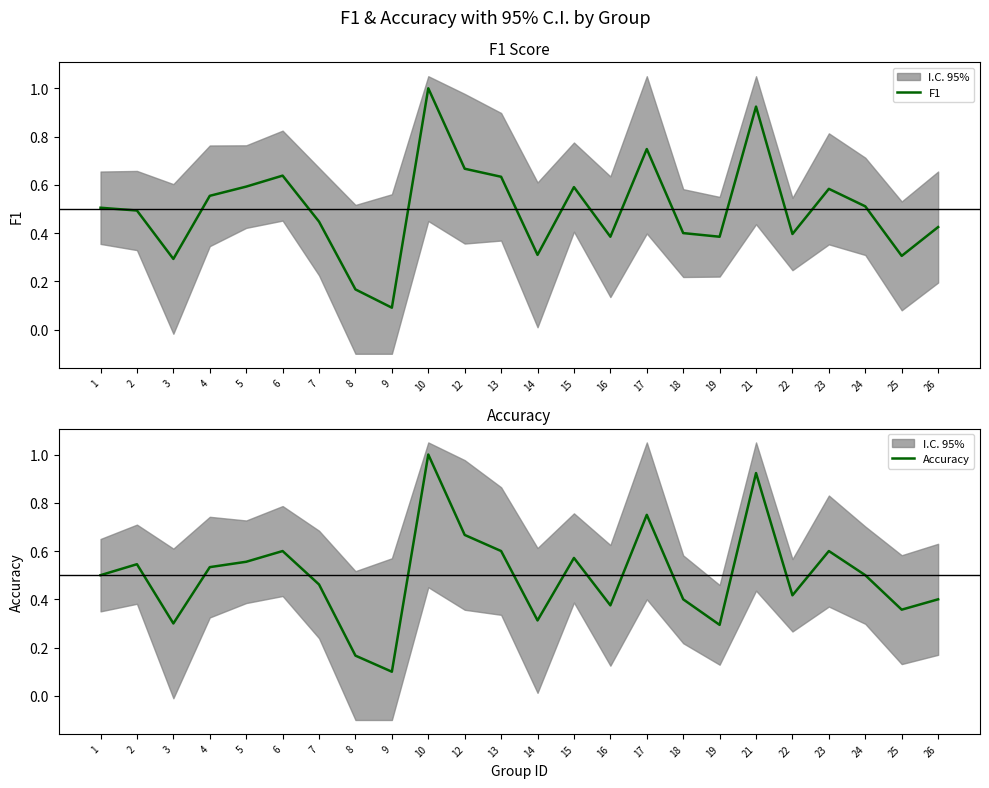

What is the value of the Accuracy point at the 16th from the left?

0.8